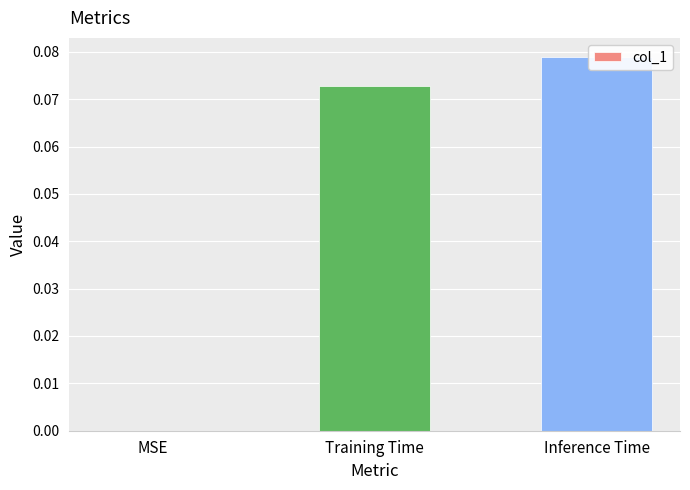

List the labels in order of value, smallest first.

MSE, Training Time, Inference Time